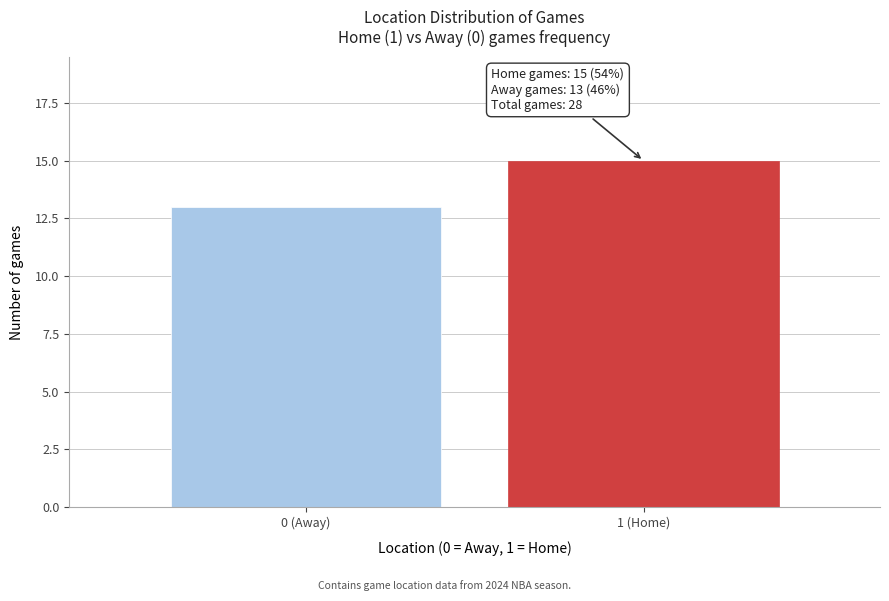

Reading left to right, list all the values displayed in this chart.

0 (Away)=13	1 (Home)=15